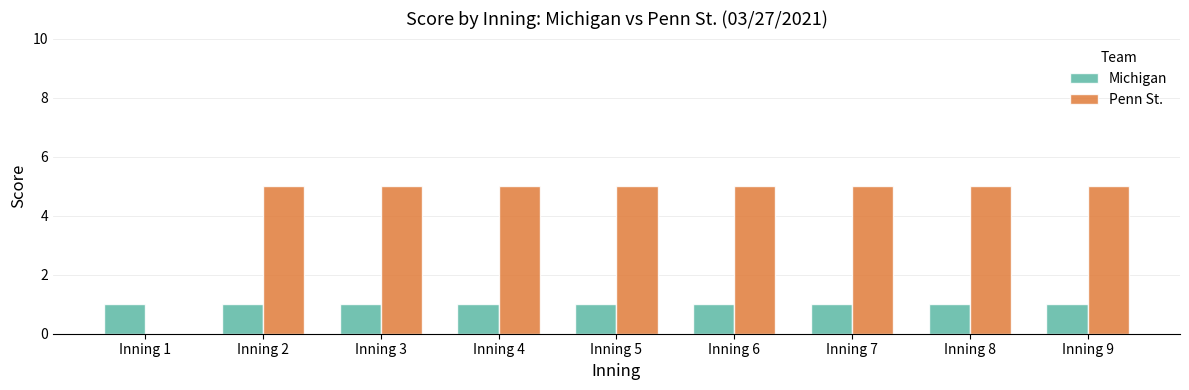

Reading left to right, extract all data points from this chart.

Michigan: 1	1	1	1	1	1	1	1	1
Penn St.: 0	5	5	5	5	5	5	5	5